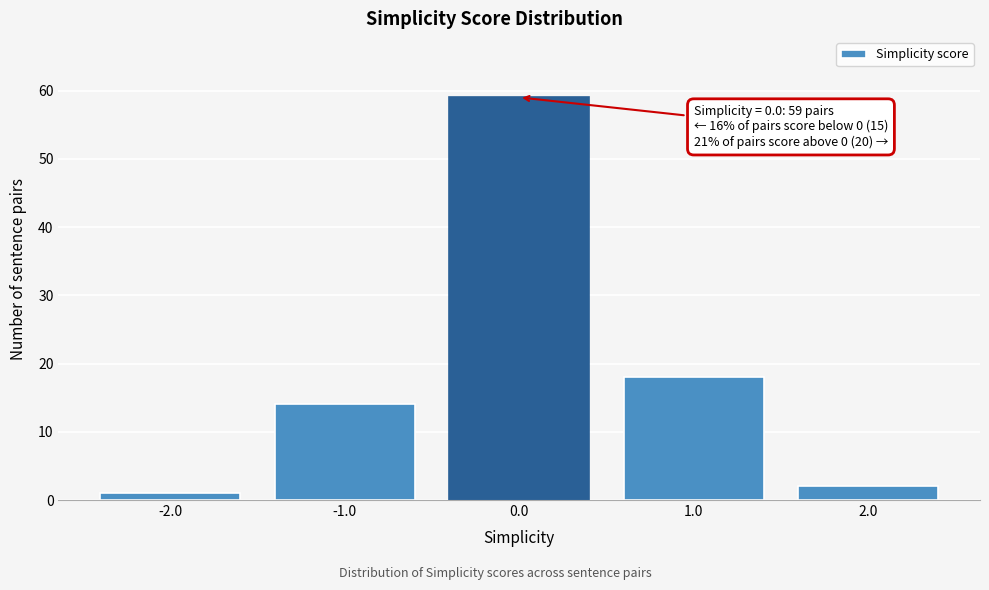

Reading left to right, what are all the values shown in this chart?

1	14	59	18	2